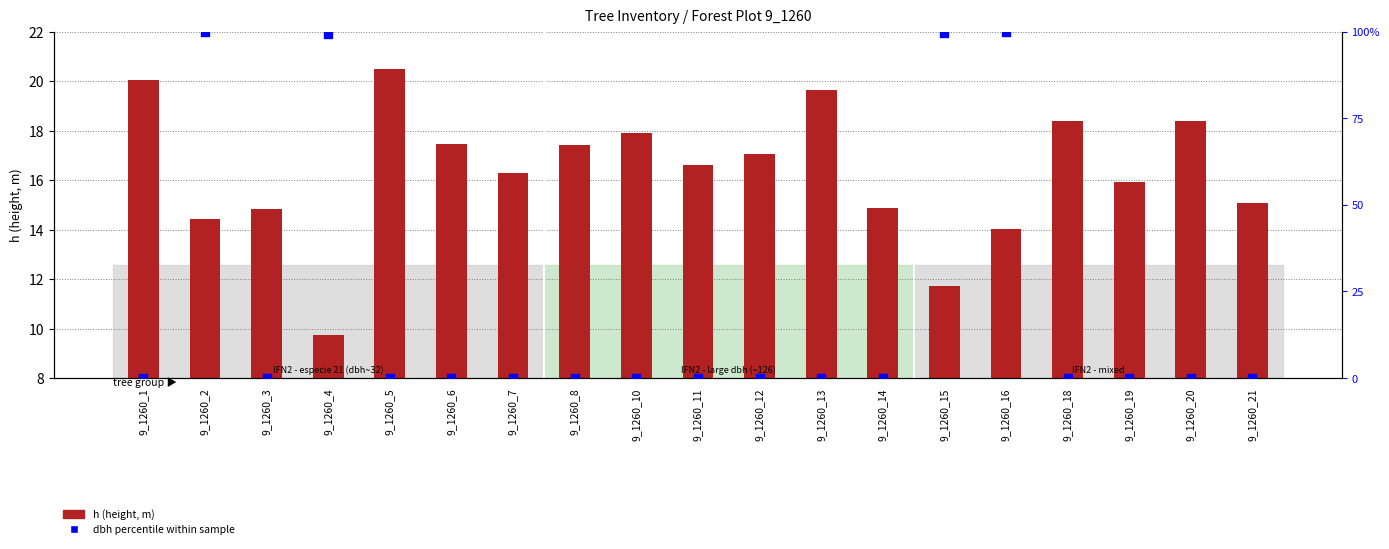

Which series has the largest total across all categories?

dbh percentile within sample